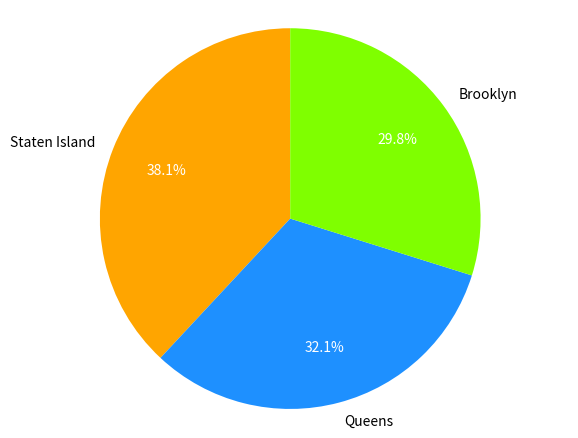

To the nearest percent, what percentage of the pie is Staten Island?

38%